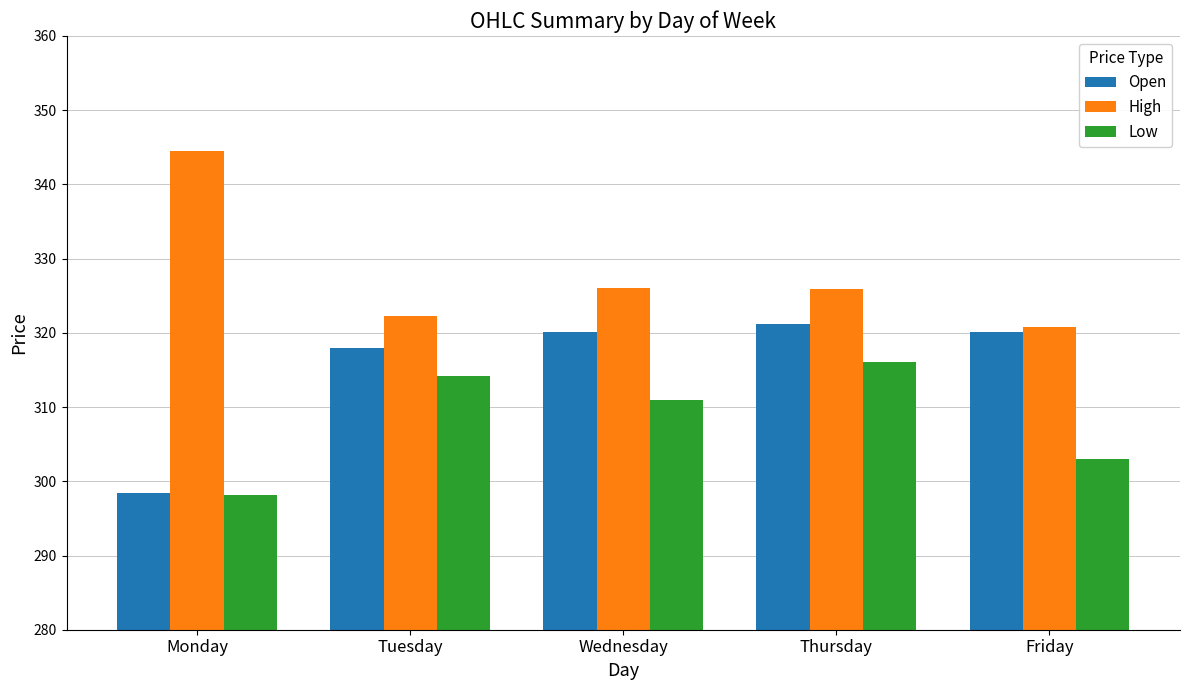

At which label does Low reach its peak?

Thursday